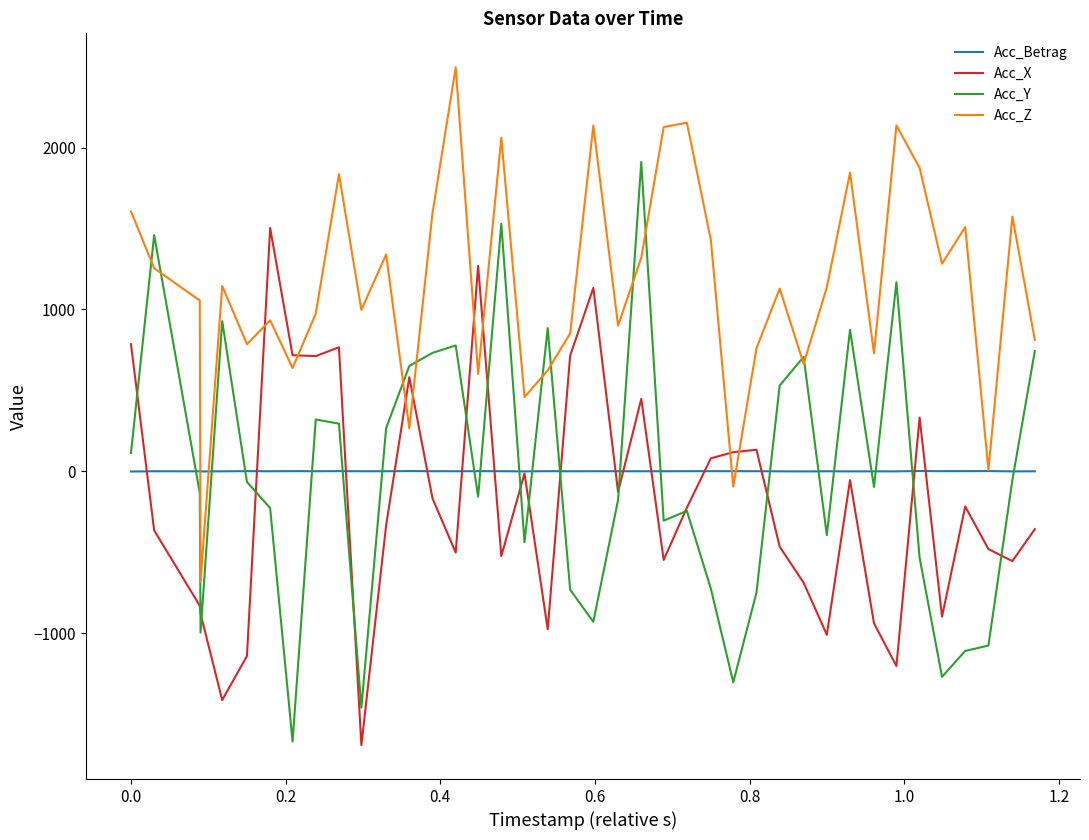

List the series in order of their peak value, highest first.

Acc_Z, Acc_Y, Acc_X, Acc_Betrag